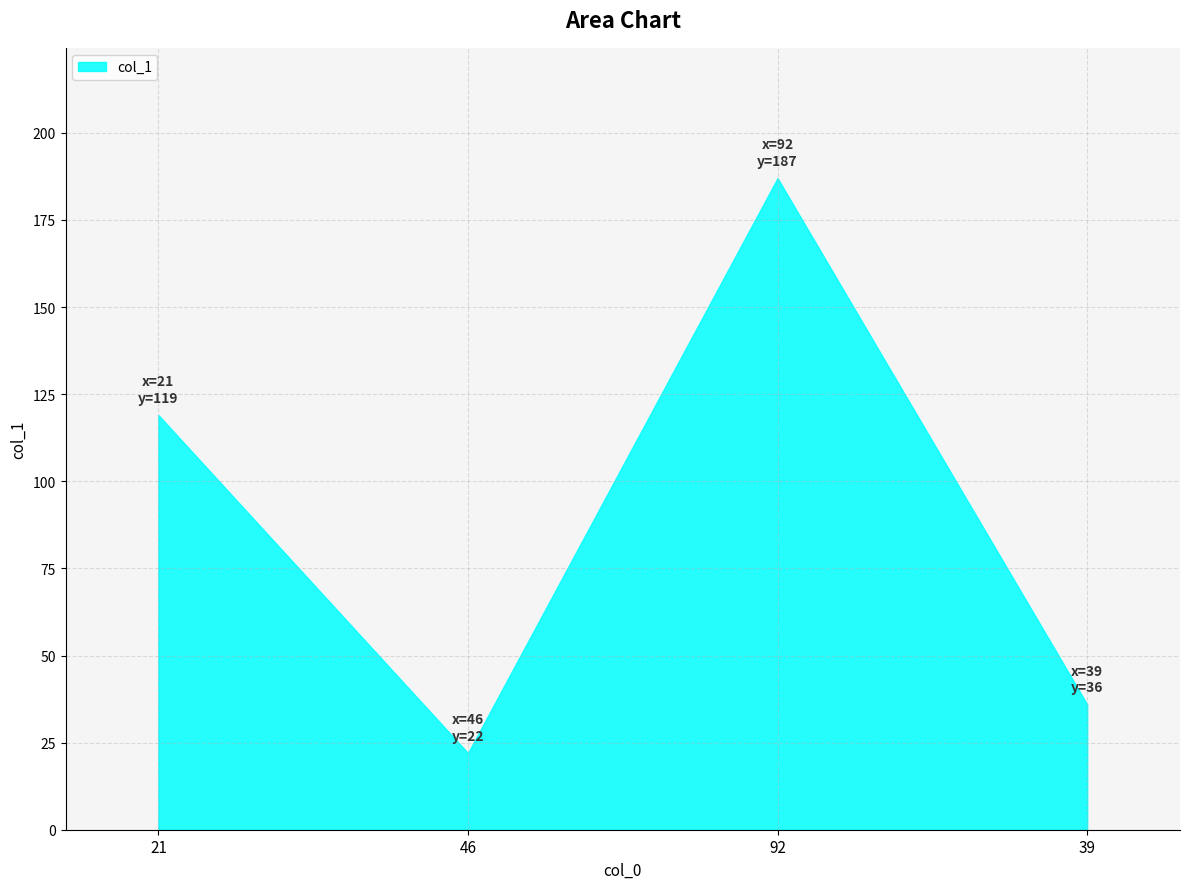

The chart shows a value of 11 at 46. True or false?

False